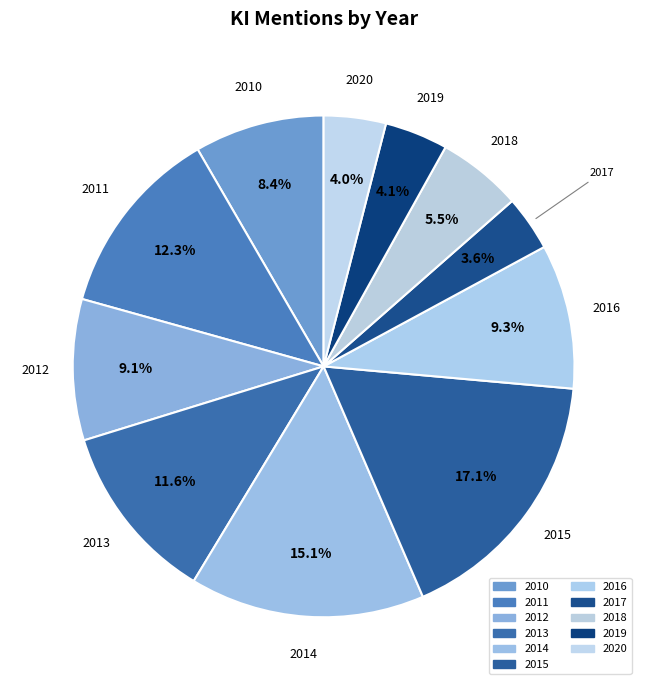

What is the smallest slice in the pie chart?

2017